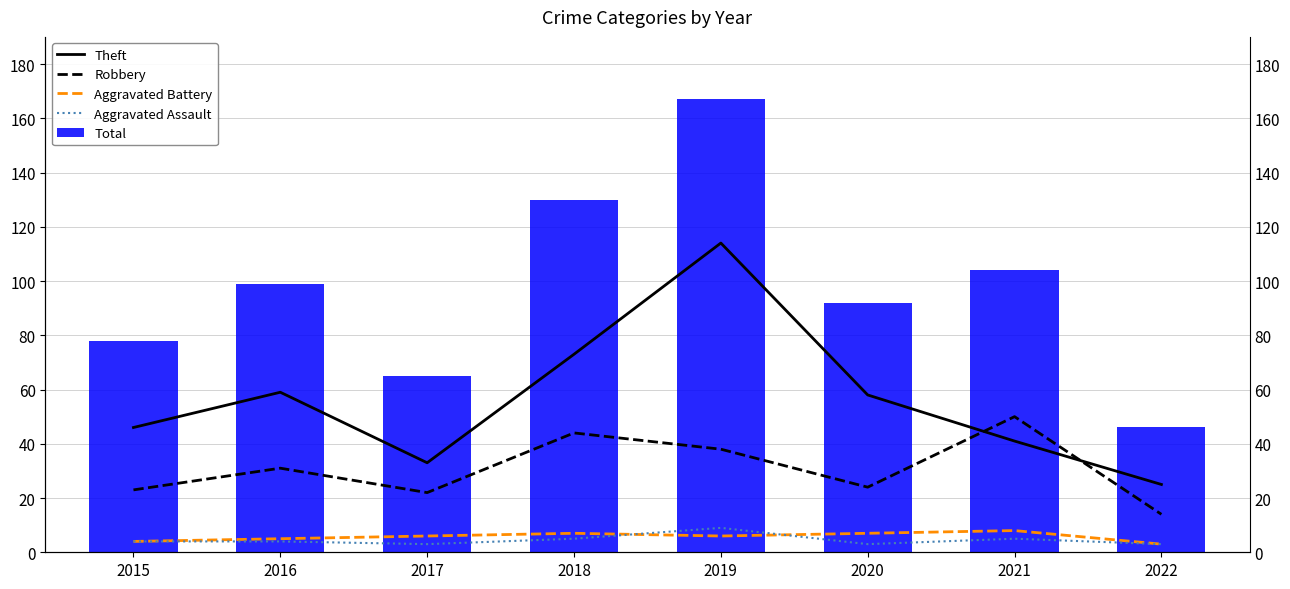

What is the spread (max minus min) of values at 2021?

99